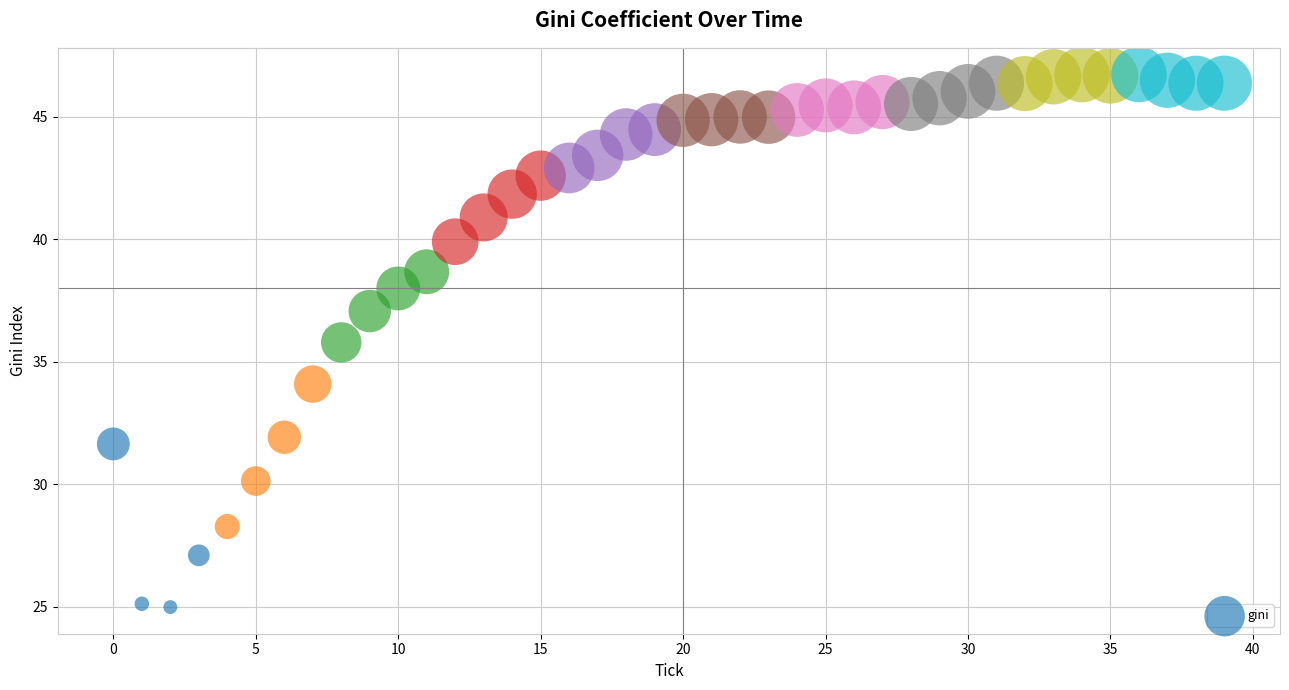

What is the range of Y values (max minus min)?

21.7